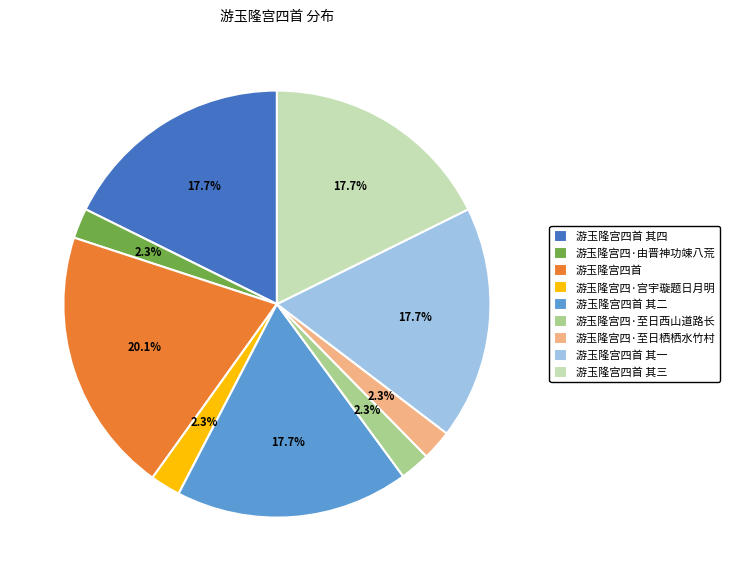

To the nearest percent, what is the difference between the 游玉隆宫四首 其二 and 游玉隆宫四·由晋神功竦八荒 slice percentages?

15%